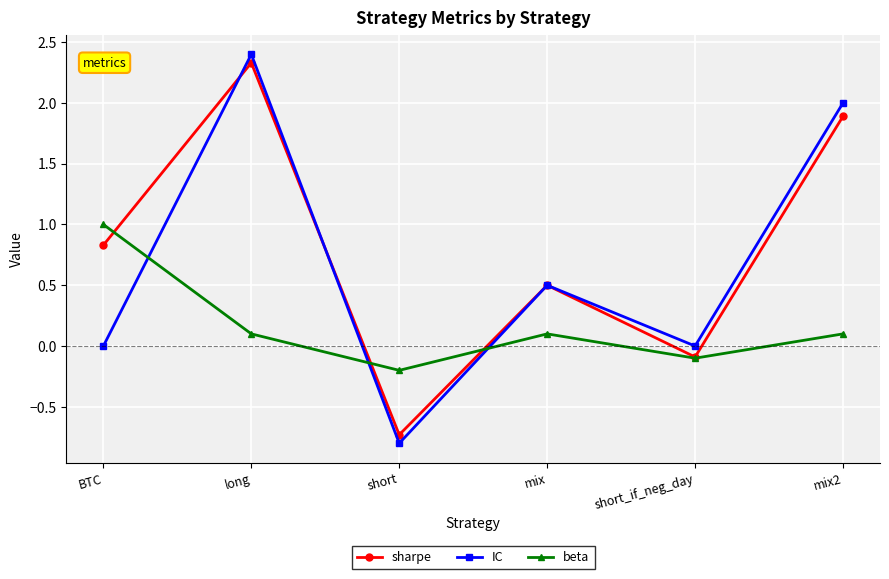

Reading left to right, list all the values displayed in this chart.

sharpe: BTC=0.8	long=2.3	short=-0.7	mix=0.5	short_if_neg_day=-0.1	mix2=1.9
IC: BTC=0.0	long=2.4	short=-0.8	mix=0.5	short_if_neg_day=0.0	mix2=2.0
beta: BTC=1.0	long=0.1	short=-0.2	mix=0.1	short_if_neg_day=-0.1	mix2=0.1